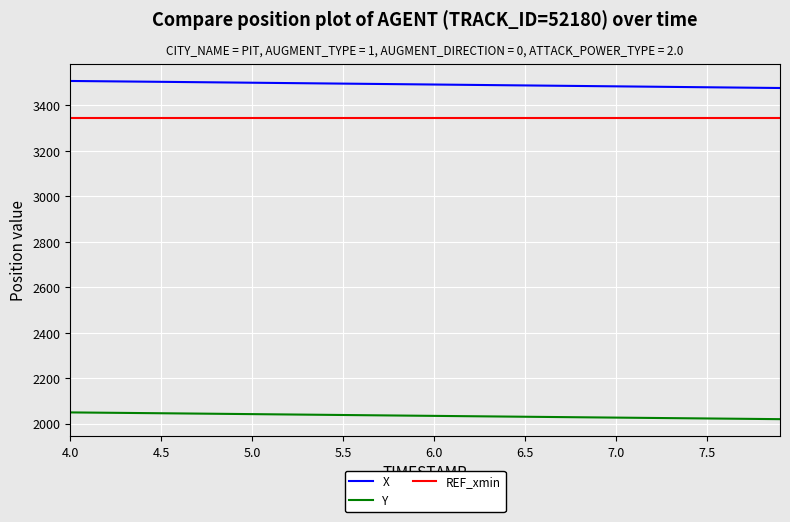

What is the lowest value of the REF_xmin series?

3345.5